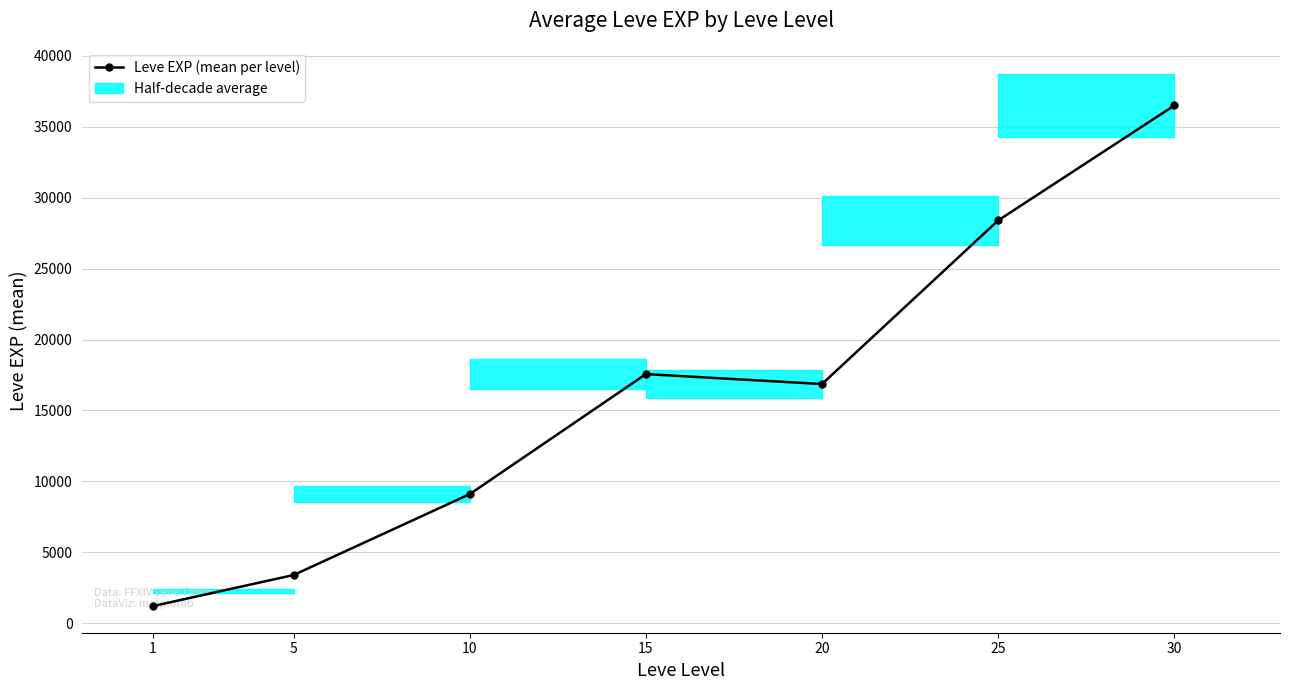

Count the number of data series in this chart.

1